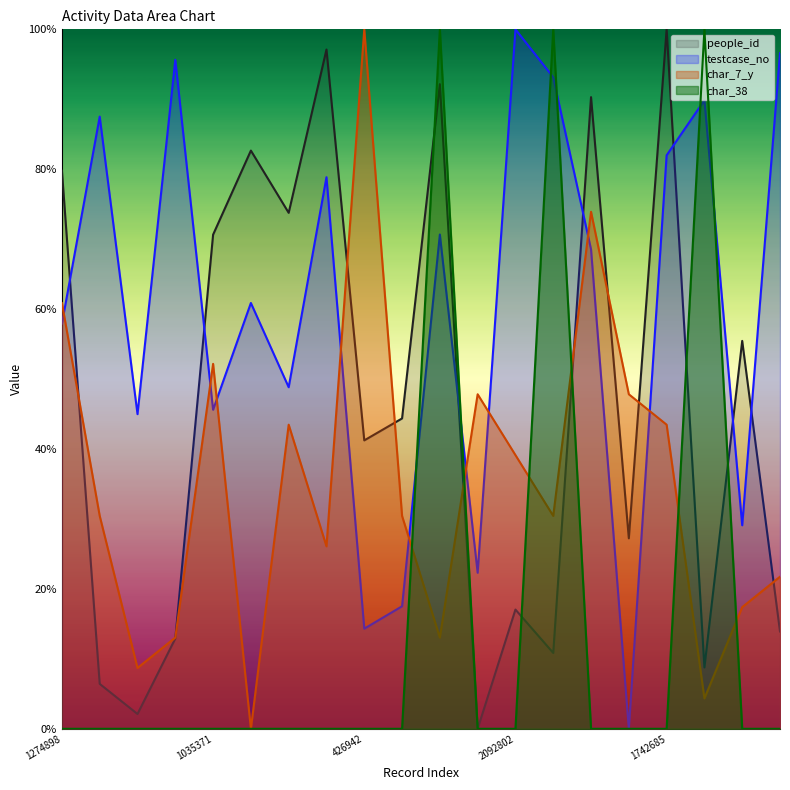

Is the value of people_id at 1481256 greater than the value of testcase_no at 1274898?

Yes